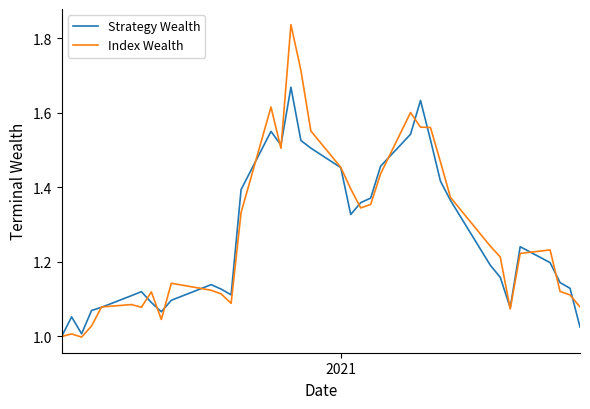

Which series has the largest range (max minus min)?

Index Wealth